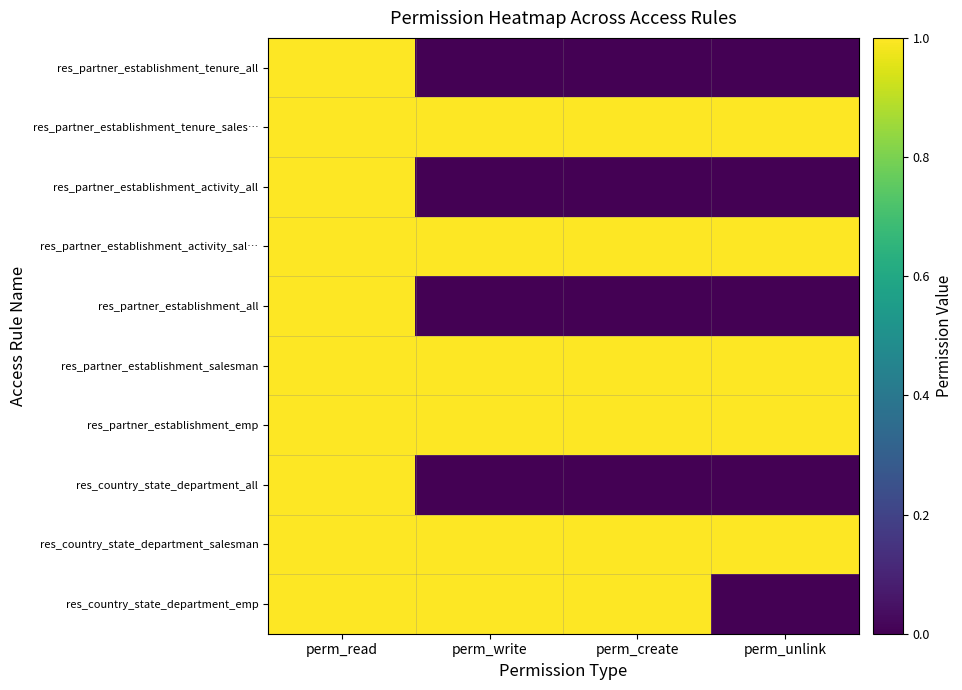

Reading right to left, list all the values displayed in this chart.

res_partner_establishment_tenure_all: perm_unlink=0	perm_create=0	perm_write=0	perm_read=1
res_partner_establishment_tenure_sales…: perm_unlink=1	perm_create=1	perm_write=1	perm_read=1
res_partner_establishment_activity_all: perm_unlink=0	perm_create=0	perm_write=0	perm_read=1
res_partner_establishment_activity_sal…: perm_unlink=1	perm_create=1	perm_write=1	perm_read=1
res_partner_establishment_all: perm_unlink=0	perm_create=0	perm_write=0	perm_read=1
res_partner_establishment_salesman: perm_unlink=1	perm_create=1	perm_write=1	perm_read=1
res_partner_establishment_emp: perm_unlink=1	perm_create=1	perm_write=1	perm_read=1
res_country_state_department_all: perm_unlink=0	perm_create=0	perm_write=0	perm_read=1
res_country_state_department_salesman: perm_unlink=1	perm_create=1	perm_write=1	perm_read=1
res_country_state_department_emp: perm_unlink=0	perm_create=1	perm_write=1	perm_read=1